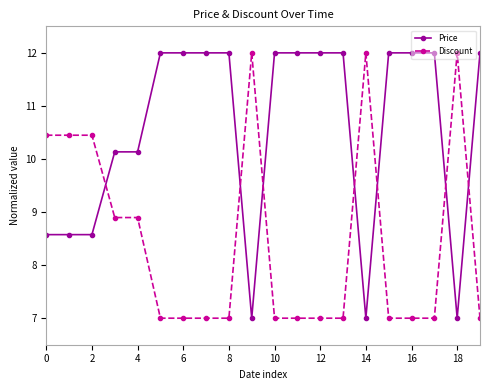

Is this an area chart (filled region under the line)?

No